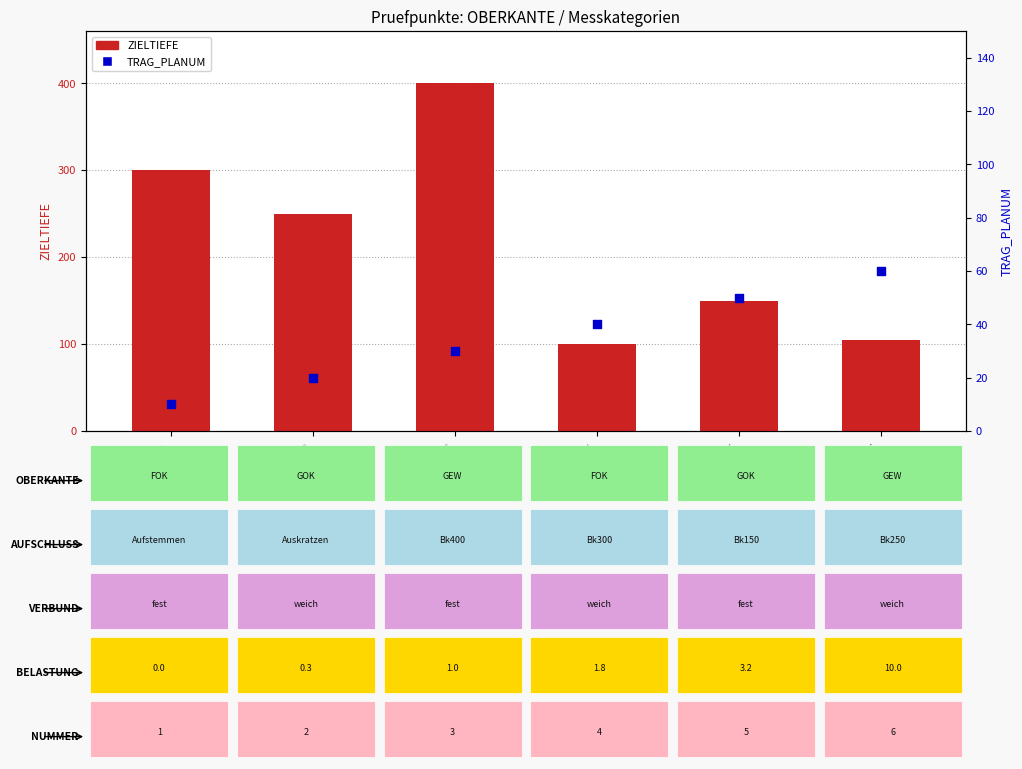

Which series has the widest spread of Y values?

ZIELTIEFE